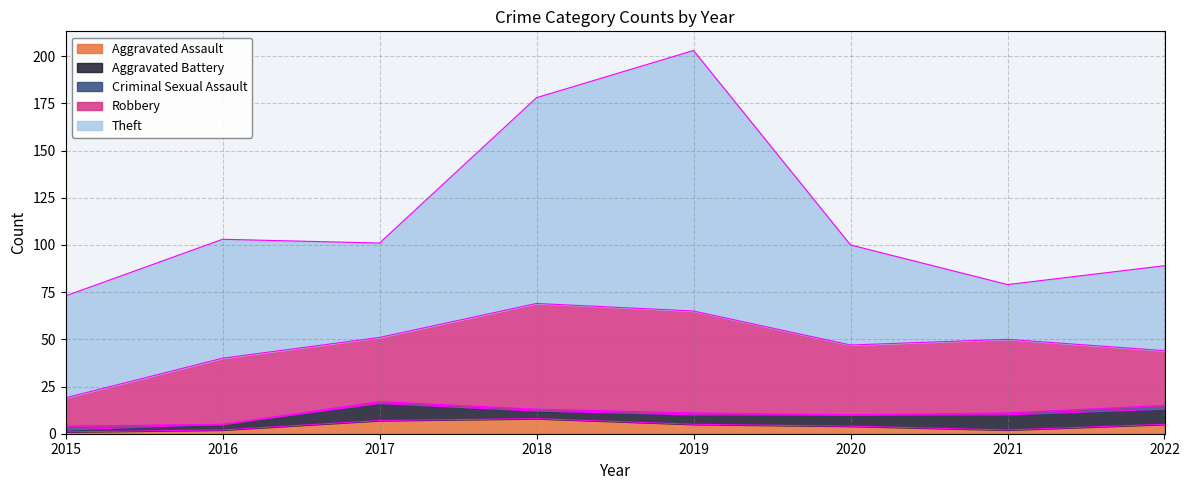

Reading left to right, extract all data points from this chart.

Aggravated Assault: 1	2	7	8	5	4	2	5
Aggravated Battery: 1	3	9	4	5	6	8	8
Criminal Sexual Assault: 2	0	1	1	1	0	1	2
Robbery: 15	35	34	56	54	37	39	29
Theft: 54	63	50	109	138	53	29	45